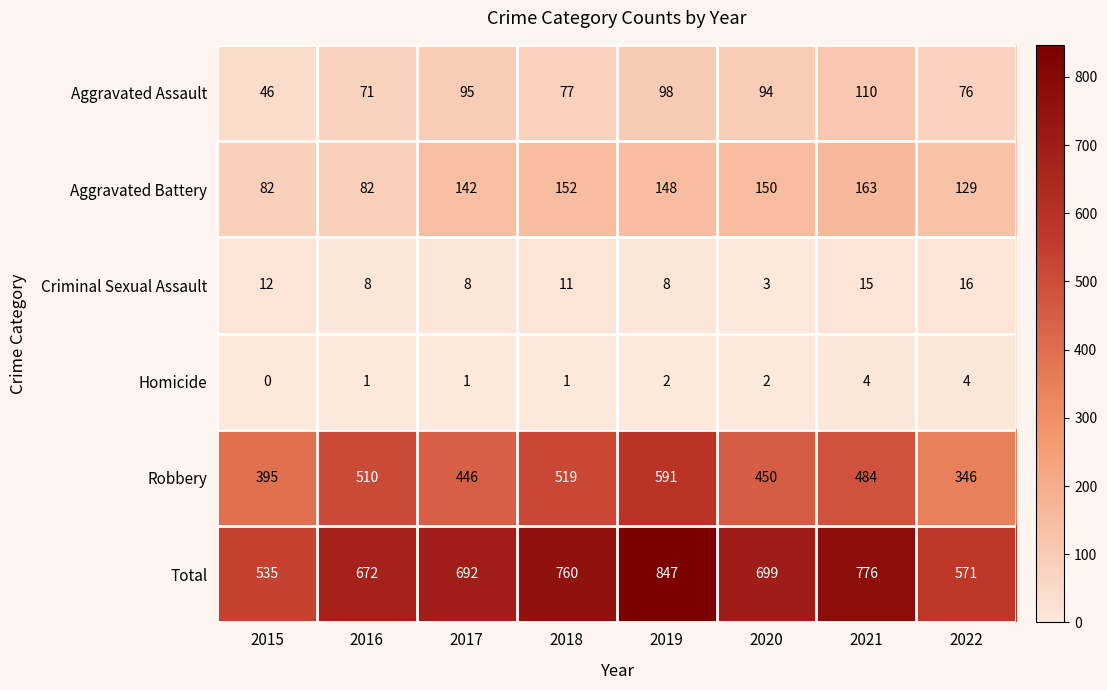

What is the average value of the Aggravated Battery series?

131